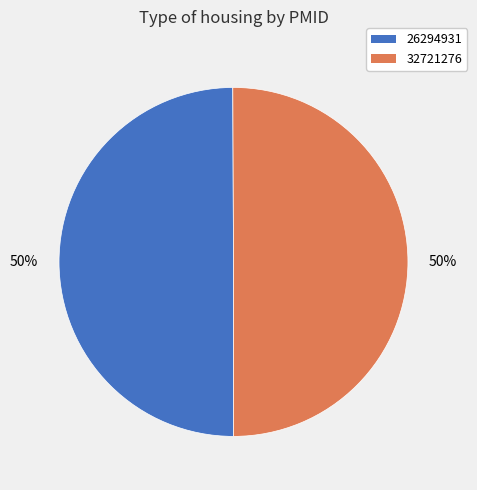

The 32721276 slice represents 37% of the pie. True or false?

False